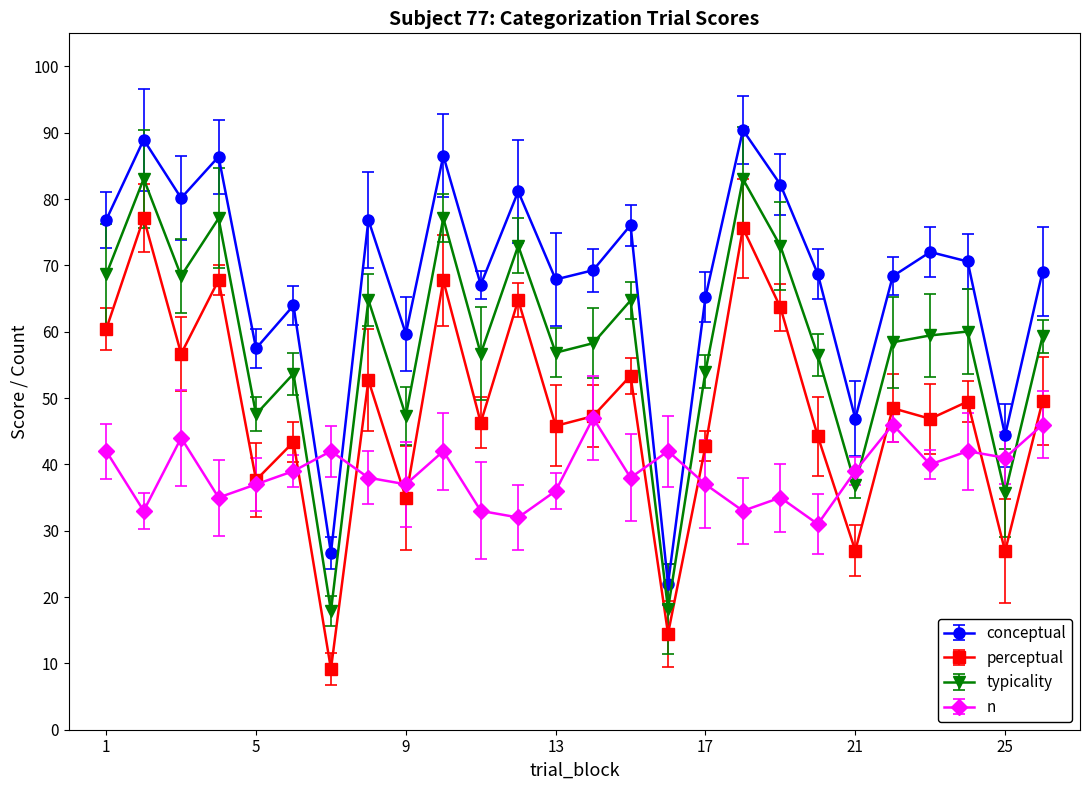

Rank the series by their average value, from lowest to highest.

n, perceptual, typicality, conceptual